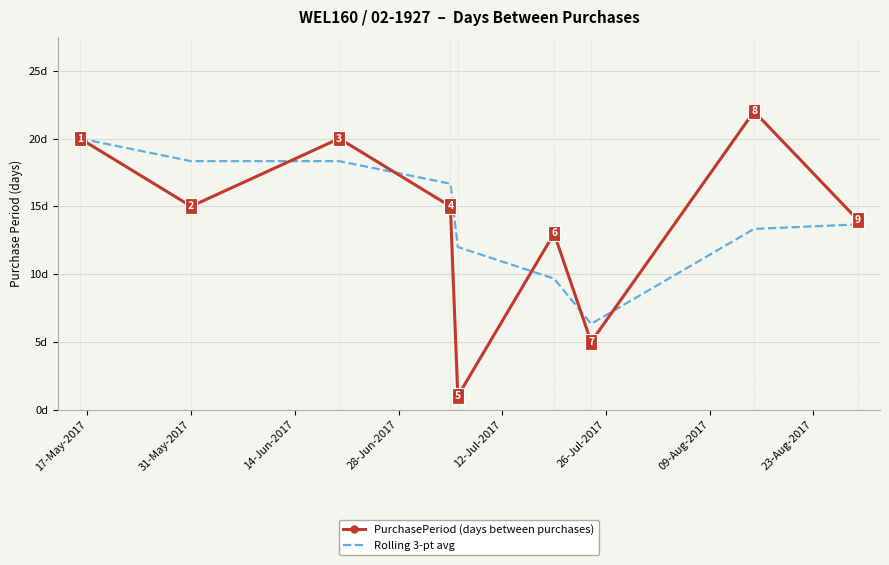

What is the difference between the second highest and minimum values in the PurchasePeriod (days between purchases) series?

19.0